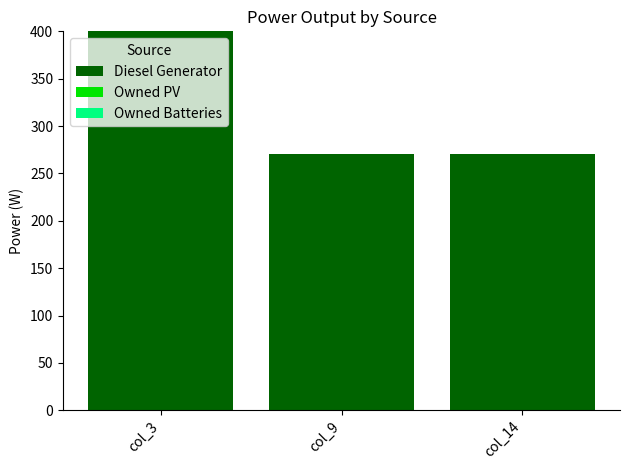

Reading left to right, transcribe all the data shown in this chart.

col_3=400.0	col_9=271.0	col_14=271.0